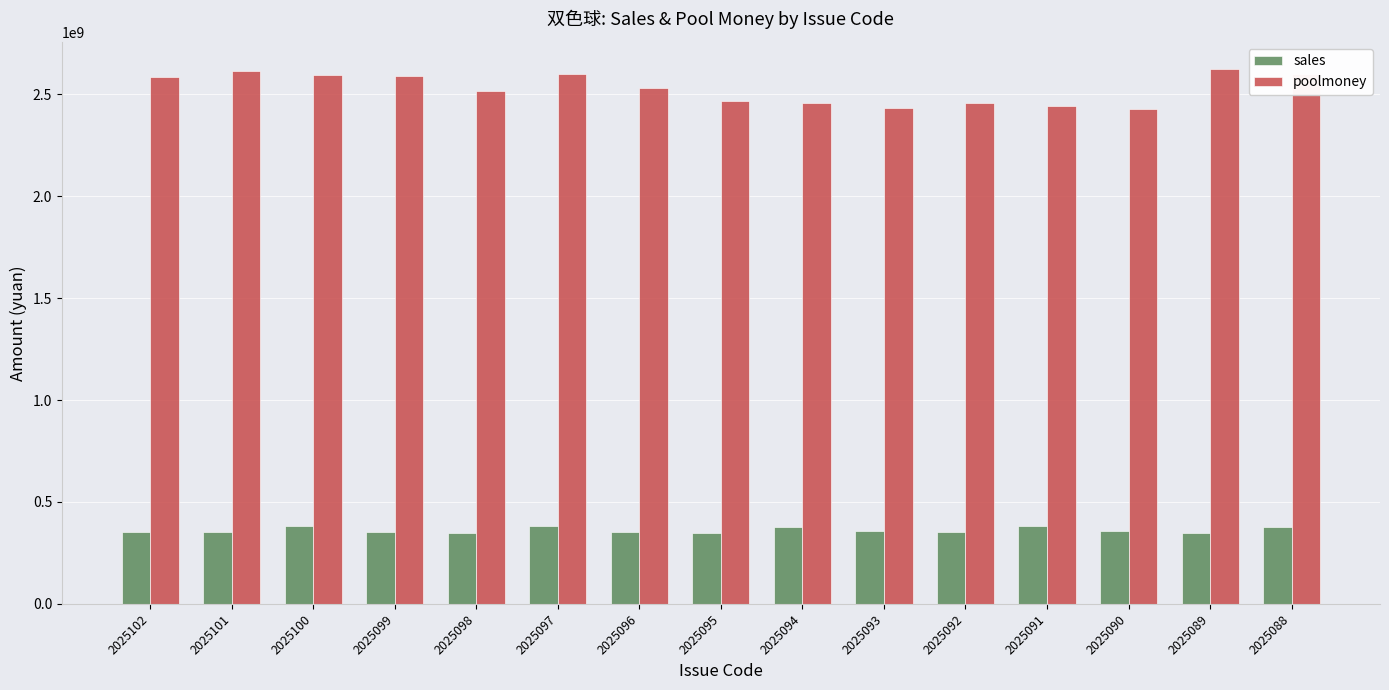

What is the value of the poolmoney bar at the 10th from the left?

2435085847